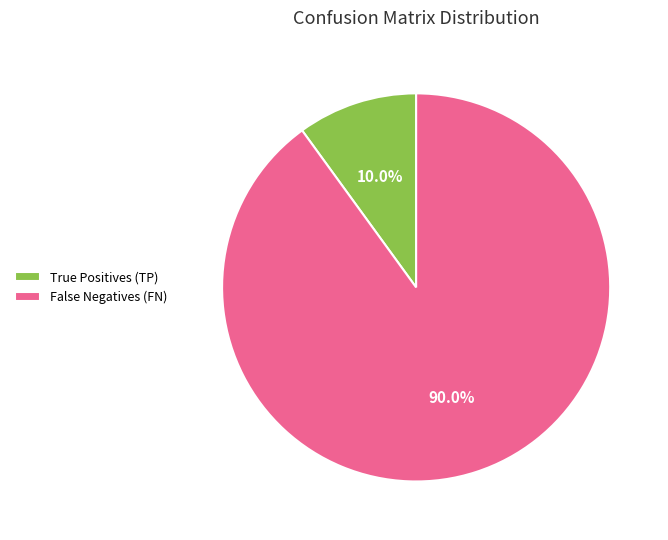

Rank the categories by value from lowest to highest.

True Positives (TP), False Negatives (FN)